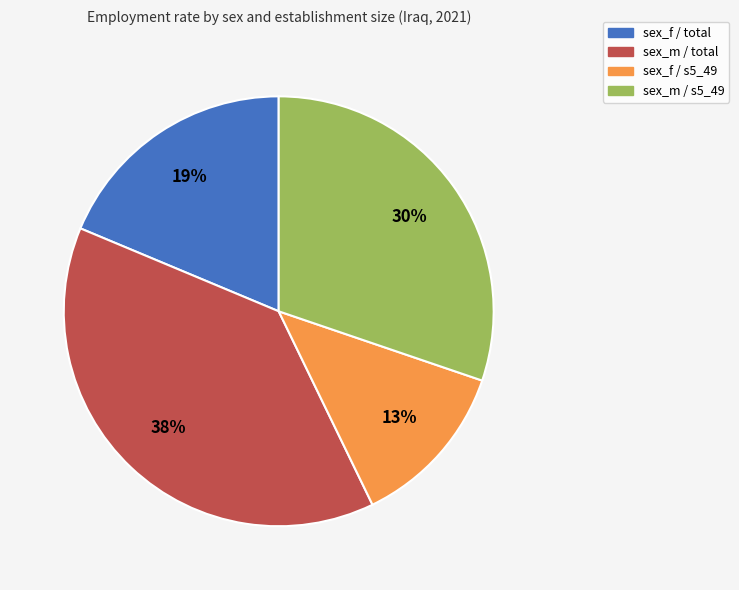

Is the sum of sex_f / s5_49 and sex_f / total greater than half?

No